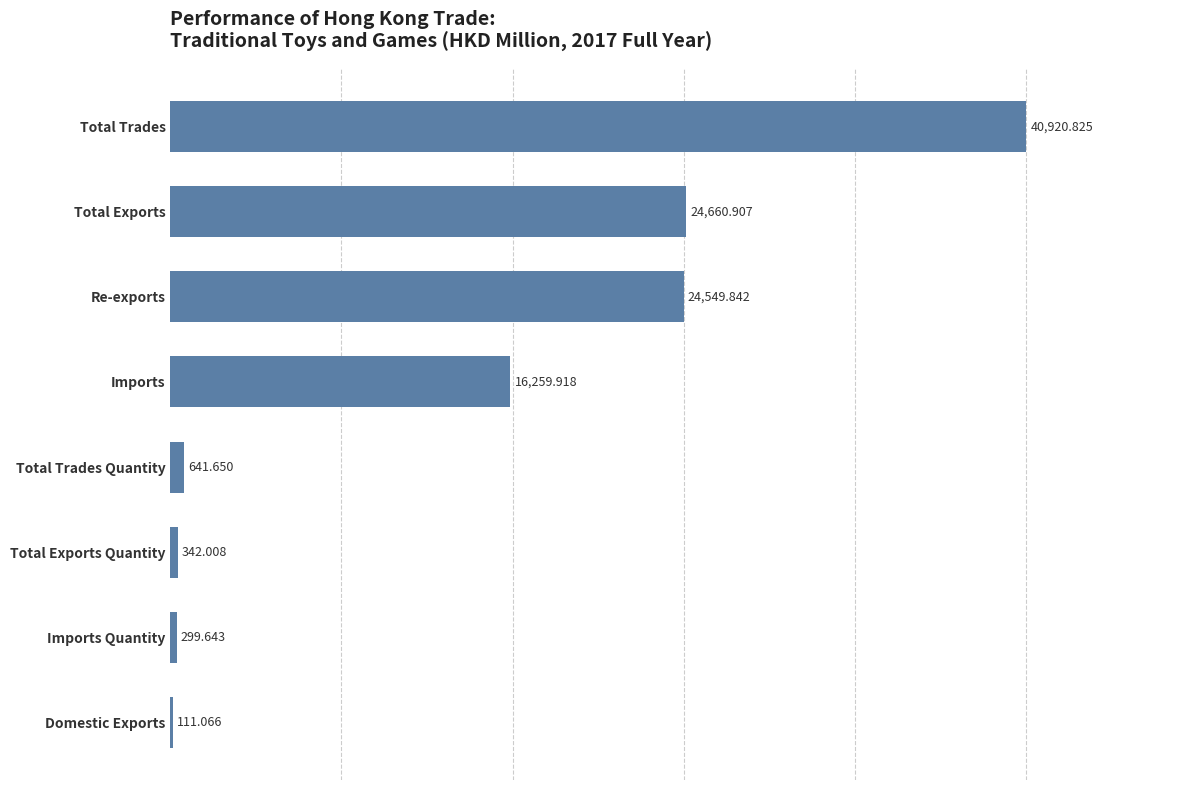

Which category has the highest value across all series?

Total Trades